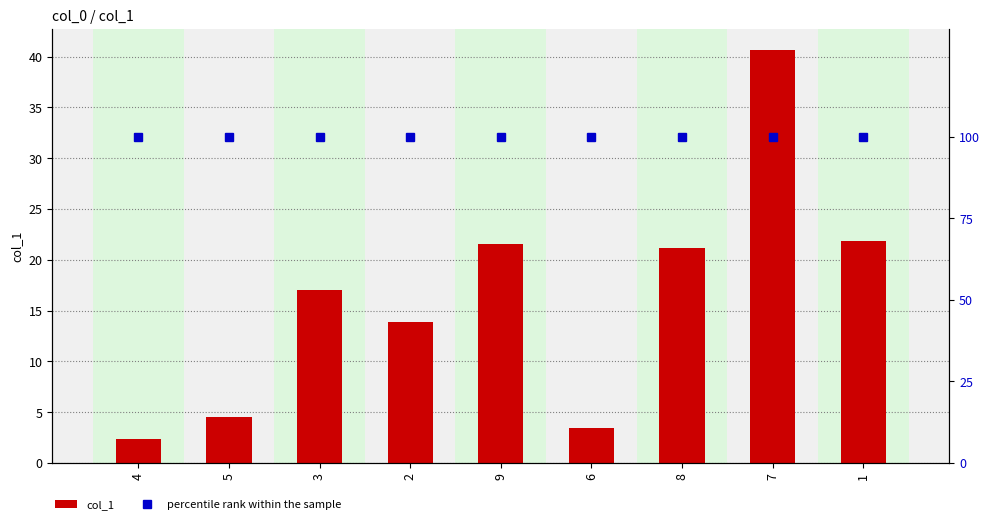

What is the value of the col_1 bar at the 3rd from the left?

17.0